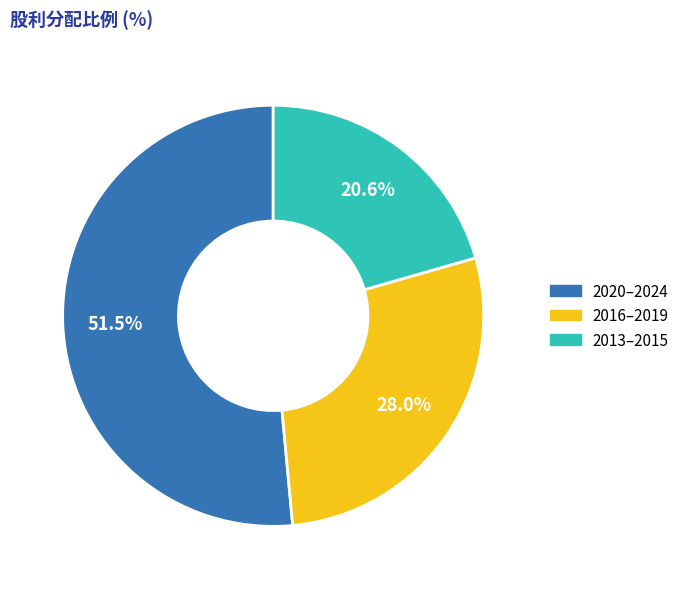

Count the number of slices in the pie.

3